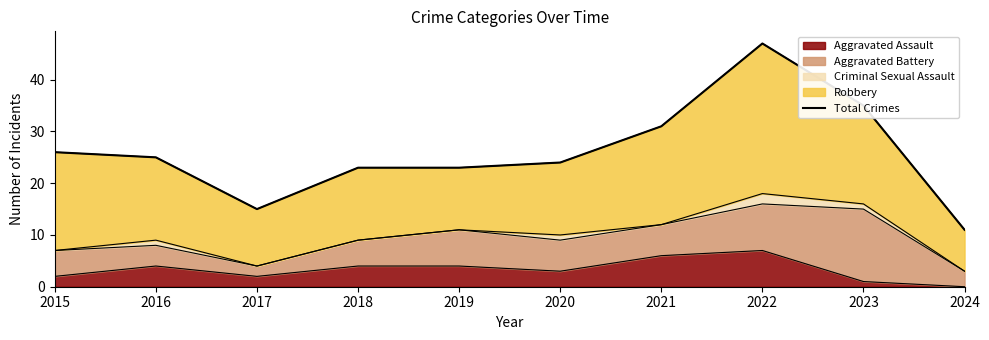

What is the difference between the values at 2016 and 2021?

6